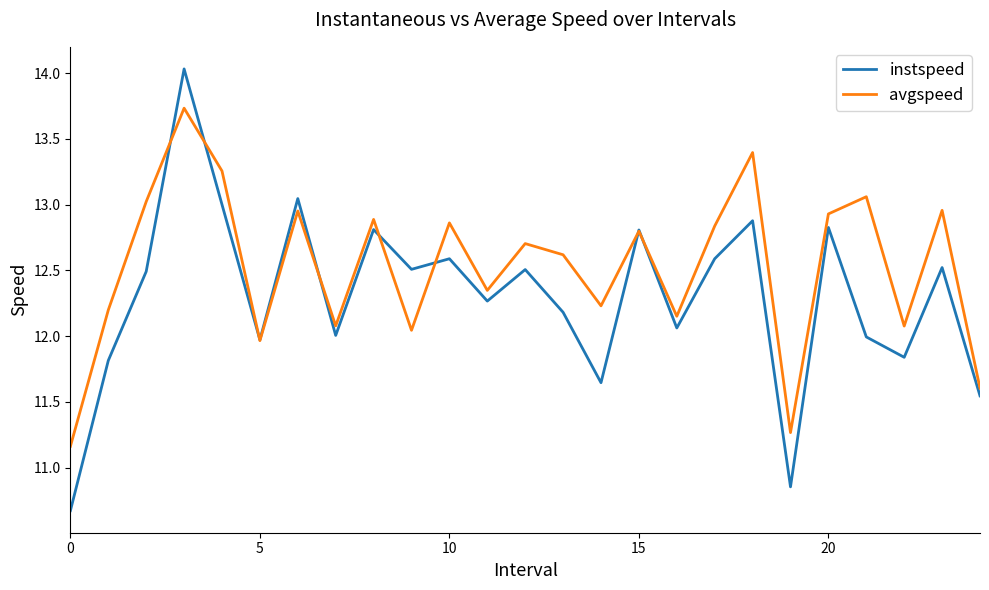

Which series ends up on top after the final intersection of avgspeed and instspeed?

avgspeed